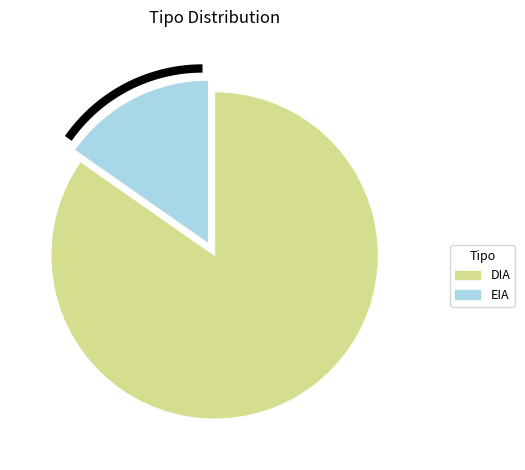

Is the sum of DIA and EIA greater than half?

Yes